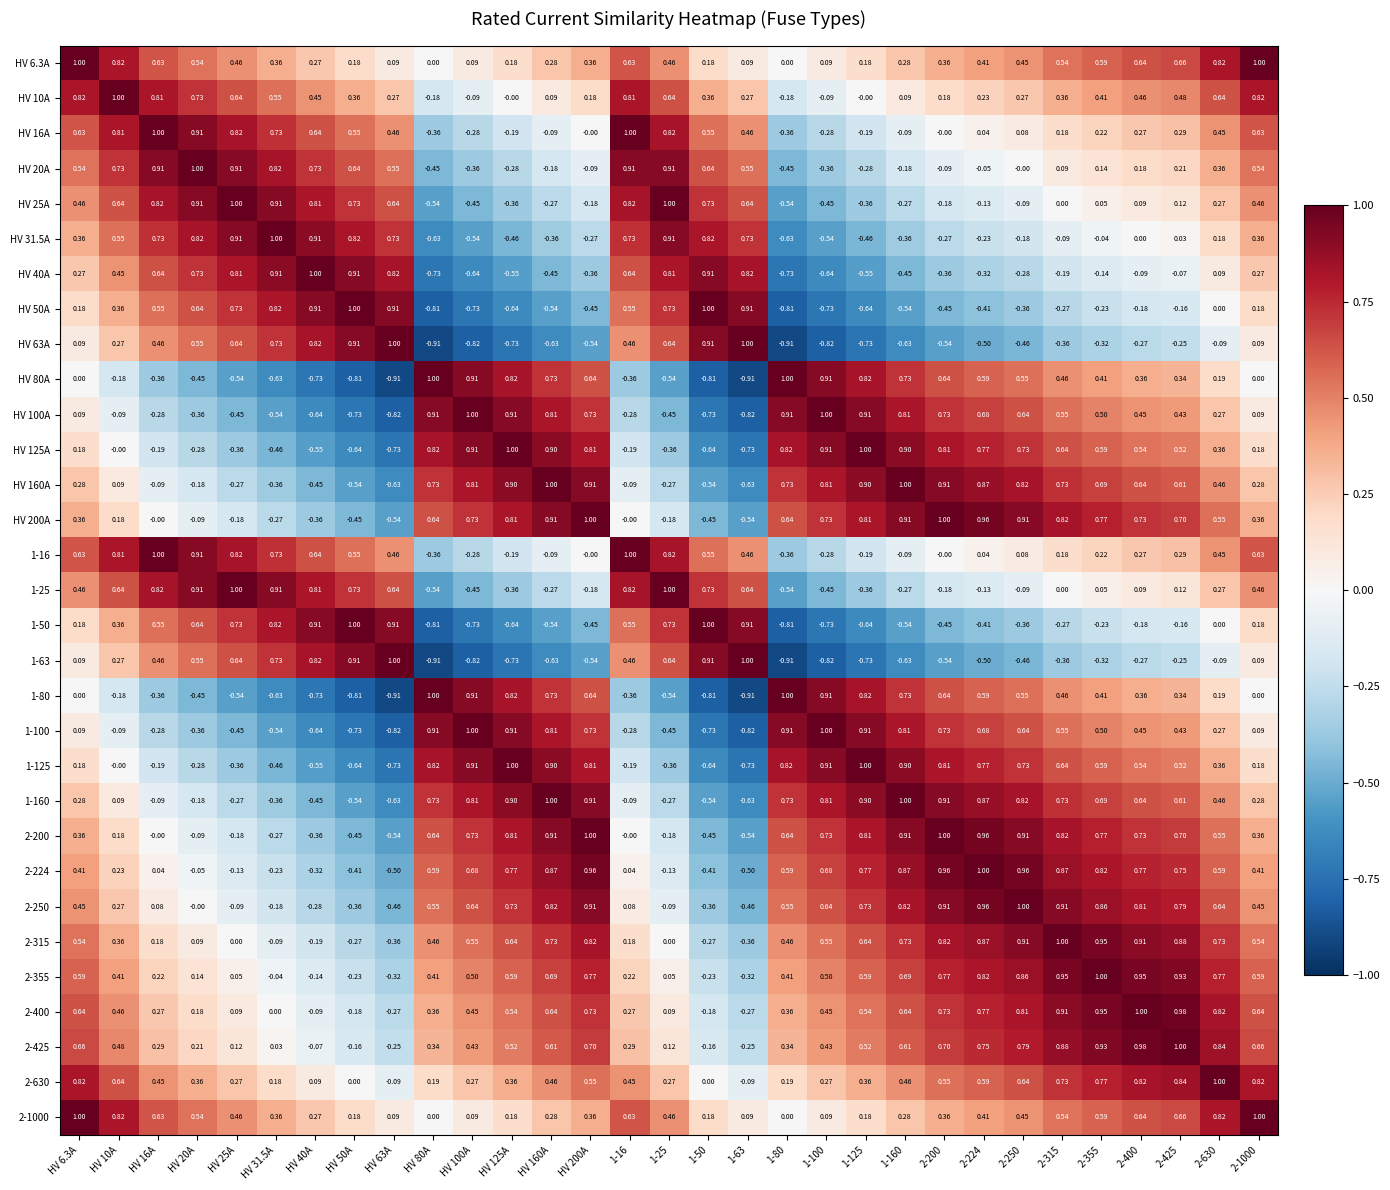

Is the value of HV 100A at HV 125A greater than the value of HV 31.5A at HV 10A?

Yes